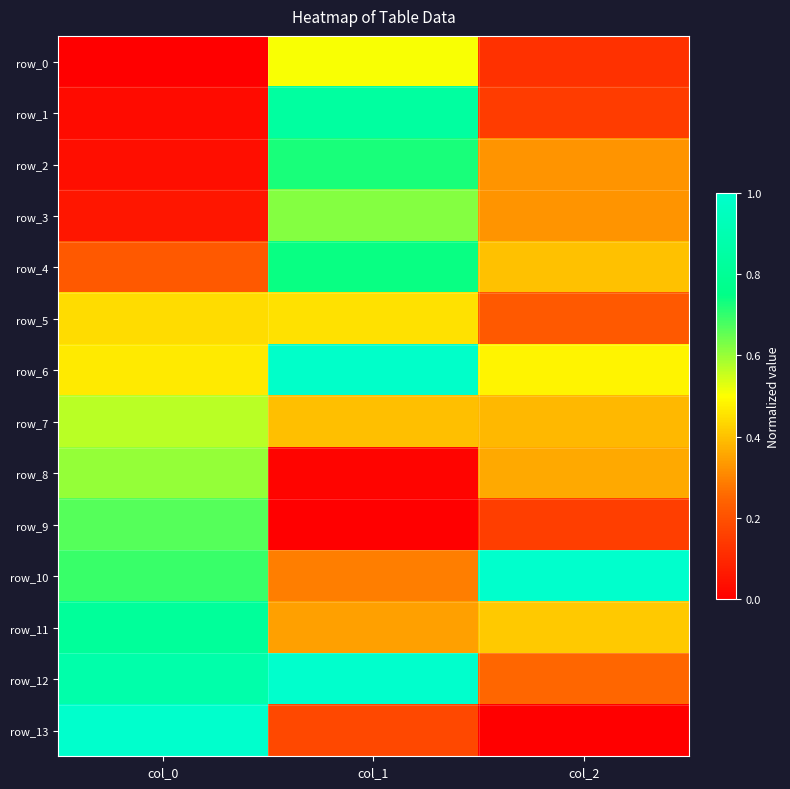

At how many categories does at least one series exceed 0?

3